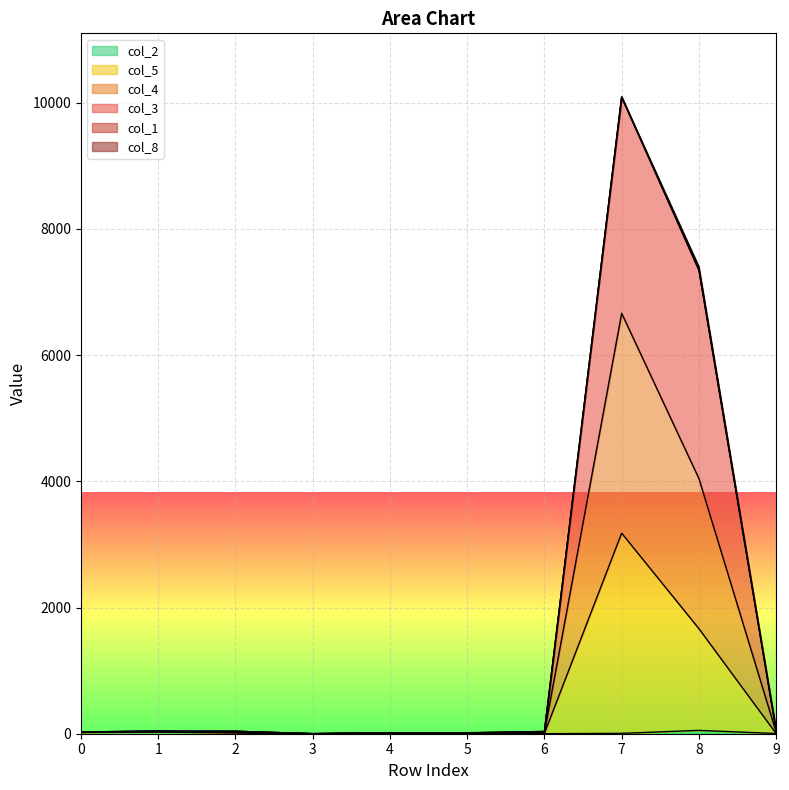

At how many categories does at least one series exceed 5619?

2